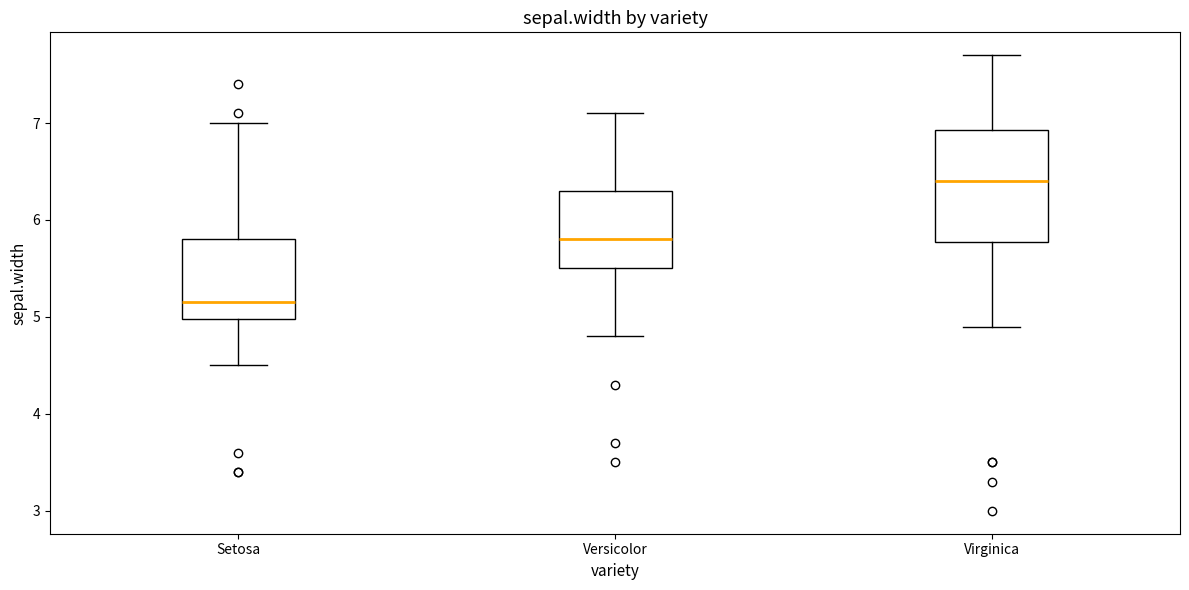

Reading left to right, transcribe this box plot: for each box, give where its median line is, the range the box spans, and where its two whiskers end, as read against the y-axis. The values are not printed on the chart, so give them approximately, as read against the axis.

Setosa: median 5.2, box 5.0 to 5.8, whiskers 4.5 to 7.0
Versicolor: median 5.8, box 5.5 to 6.3, whiskers 4.8 to 7.1
Virginica: median 6.4, box 5.8 to 6.9, whiskers 4.9 to 7.7